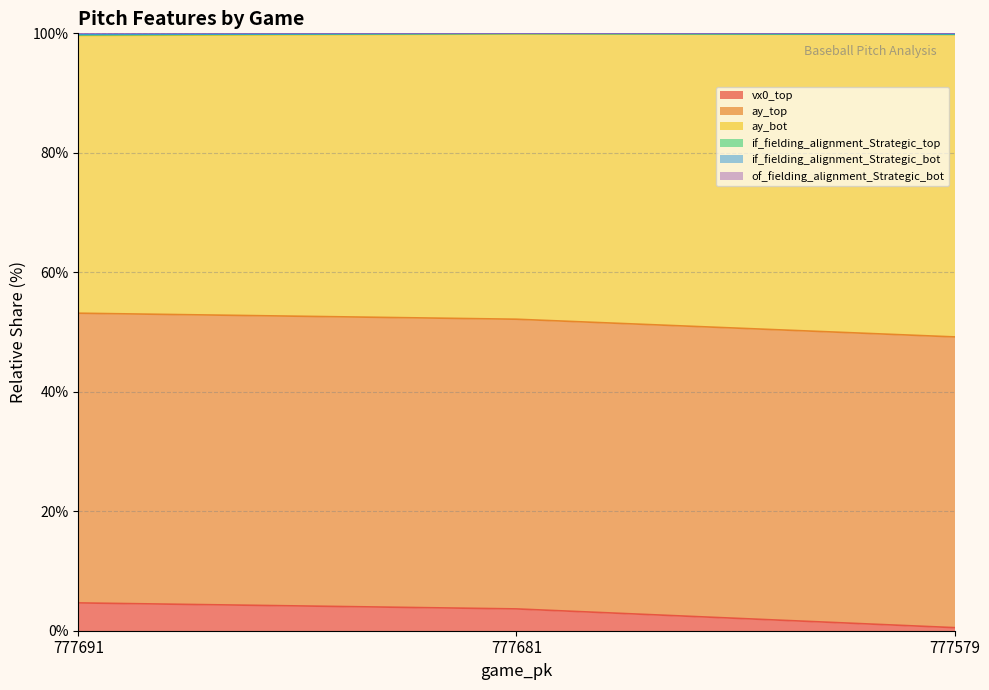

What is the average value of the vx0_top series?

2.9